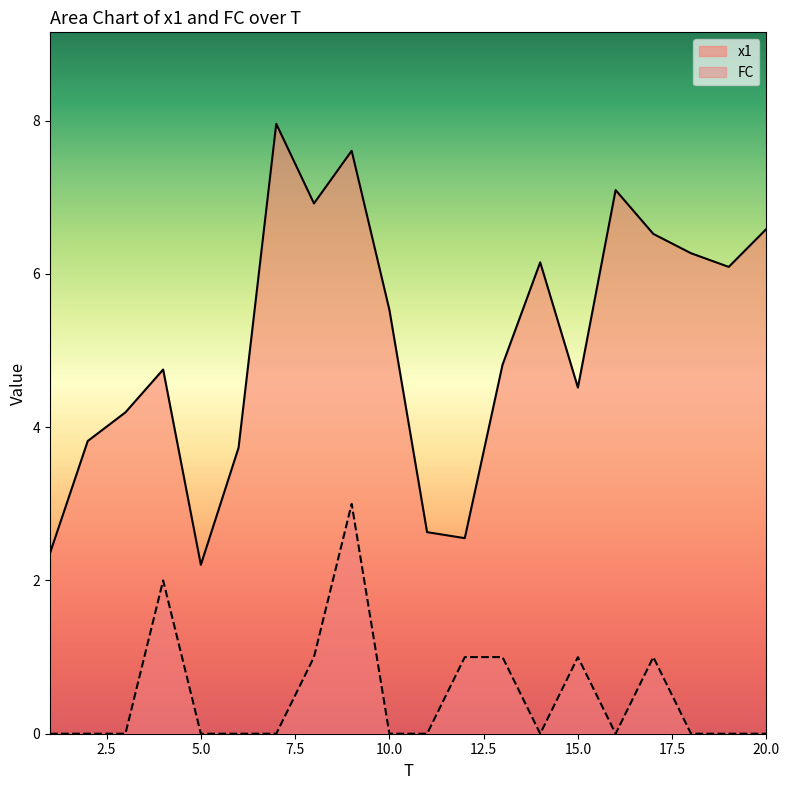

What is the greatest value displayed?

8.0